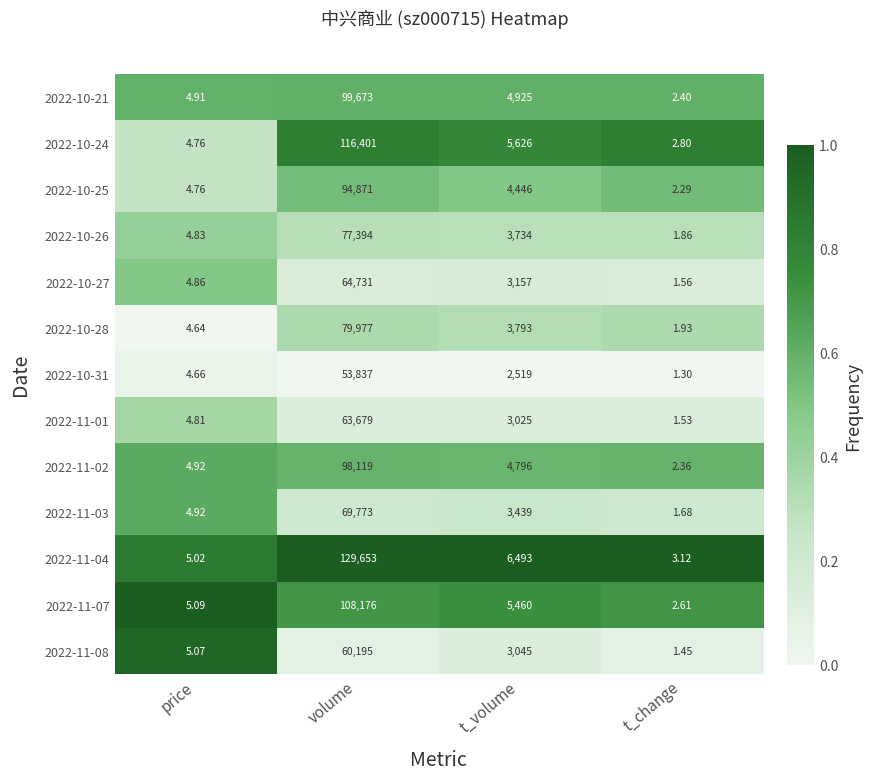

Where does the 2022-10-31 series first go above 2519?

volume